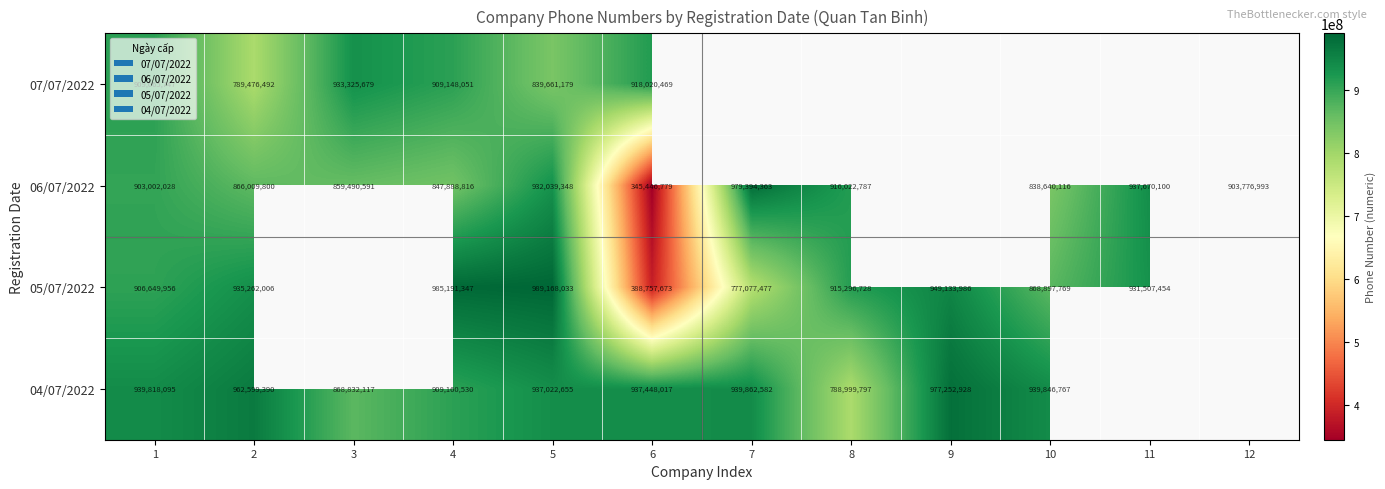

What is the sum of the 06/07/2022 values at 10 and 12?

1742417109